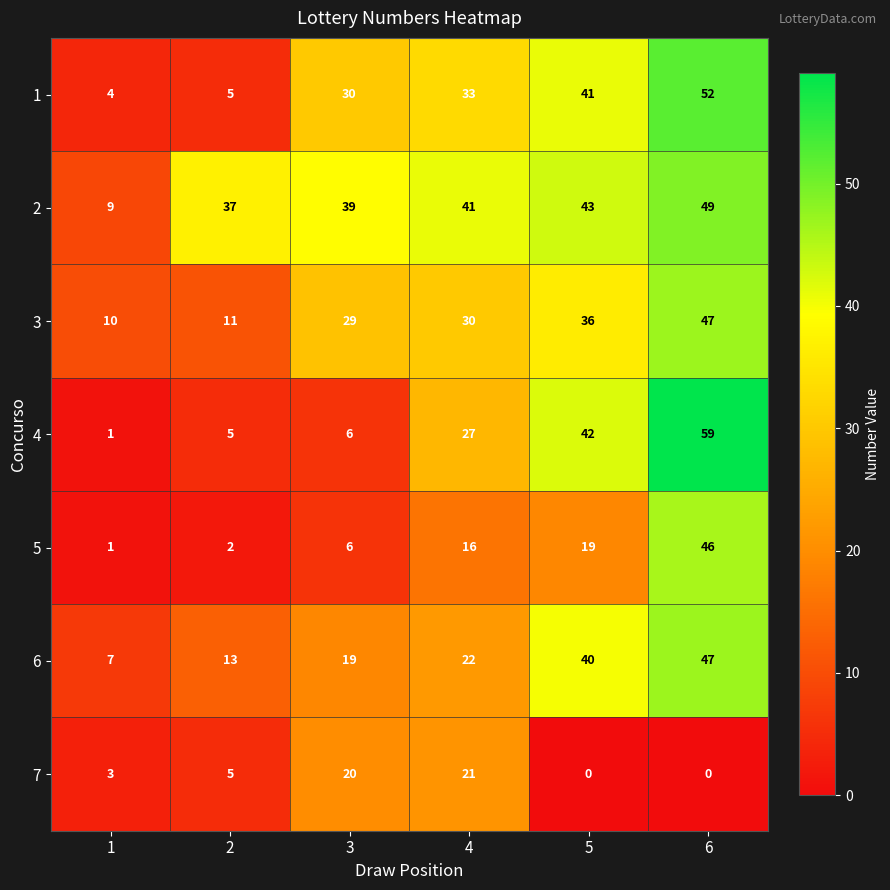

The value of 4 at 2 is 7. True or false?

False